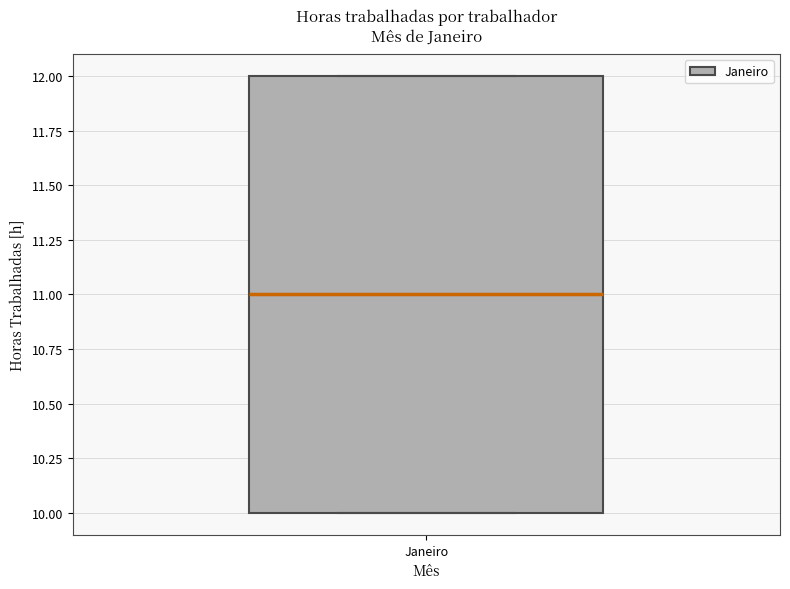

Where is the upper edge of the box for Janeiro on the y-axis? The values are not printed on the chart, so give them approximately, as read against the axis.

12